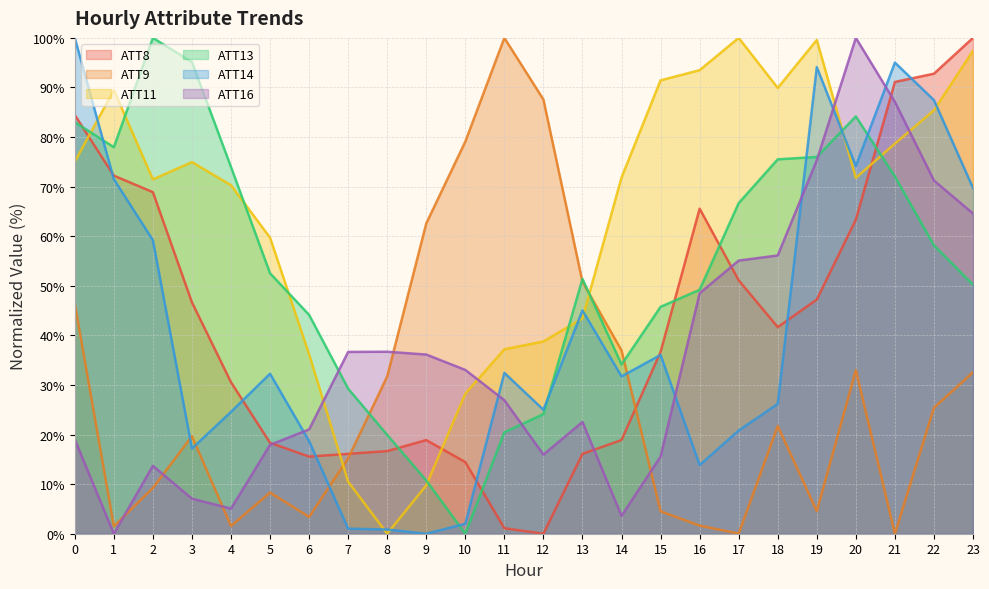

Which has a higher value, 0 or 22?

22